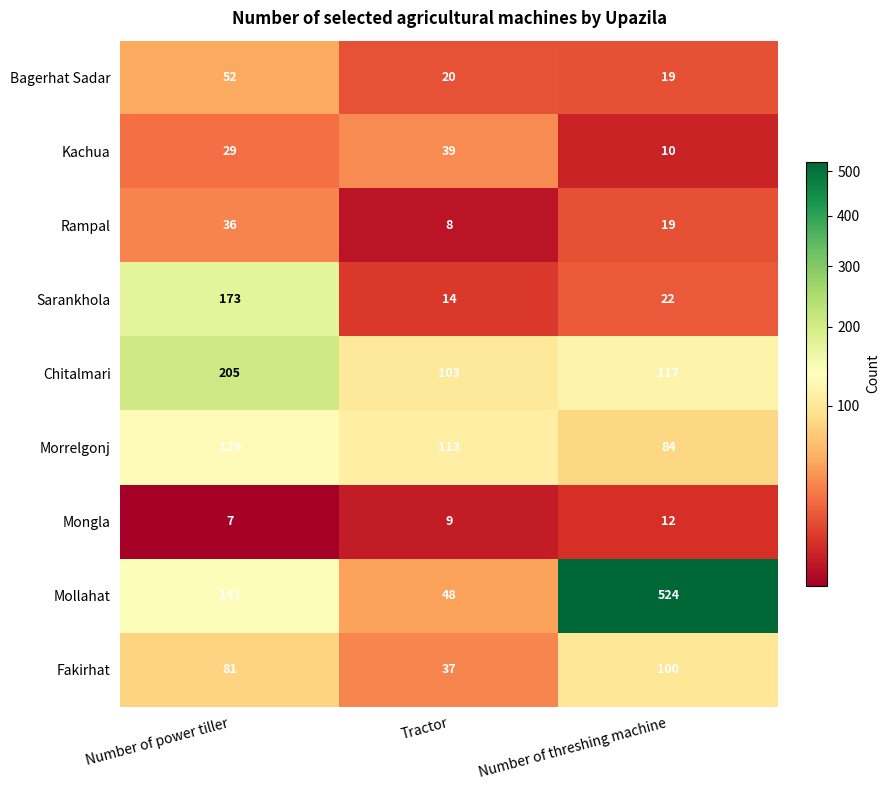

Where is Fakirhat nearest to the value 68?

Number of power tiller